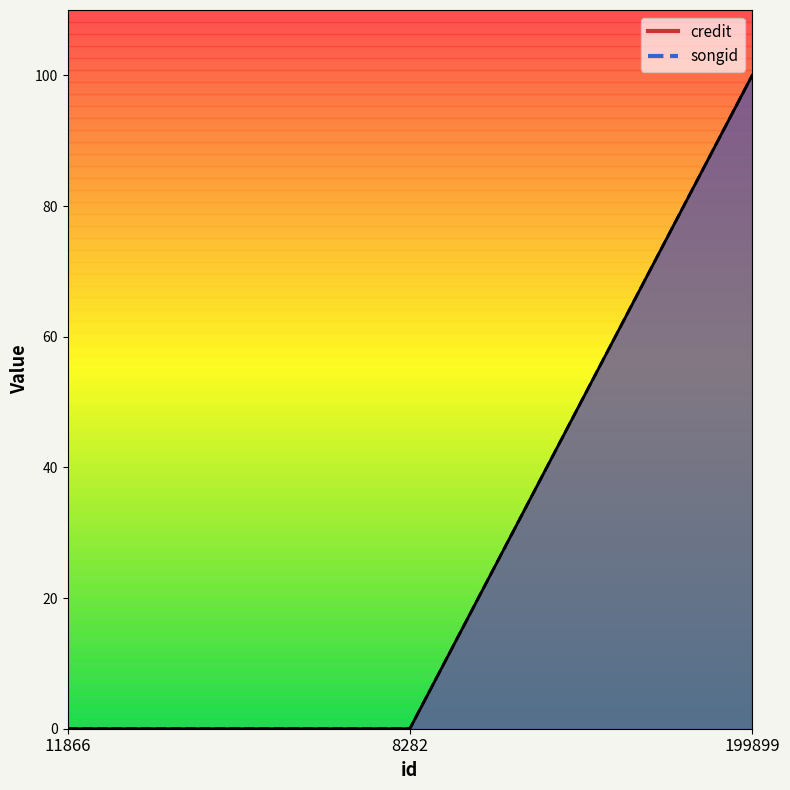

Rank the series at 199899 from highest to lowest value.

credit, songid